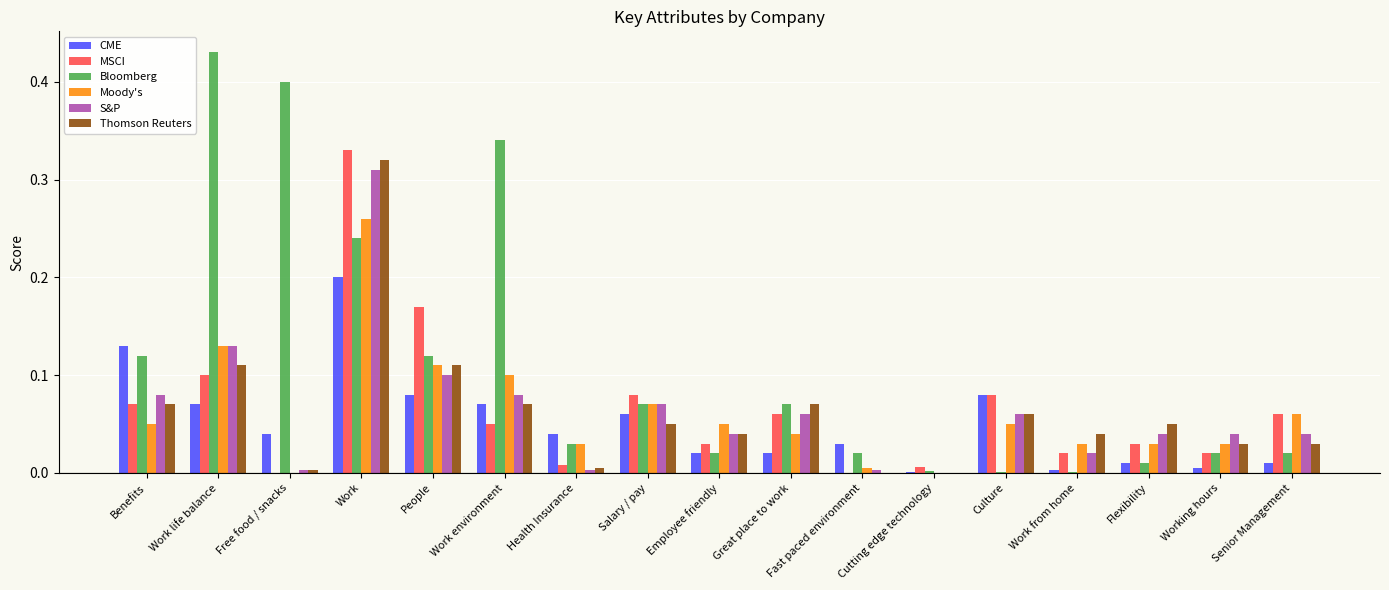

Which series has the widest spread of values?

Bloomberg